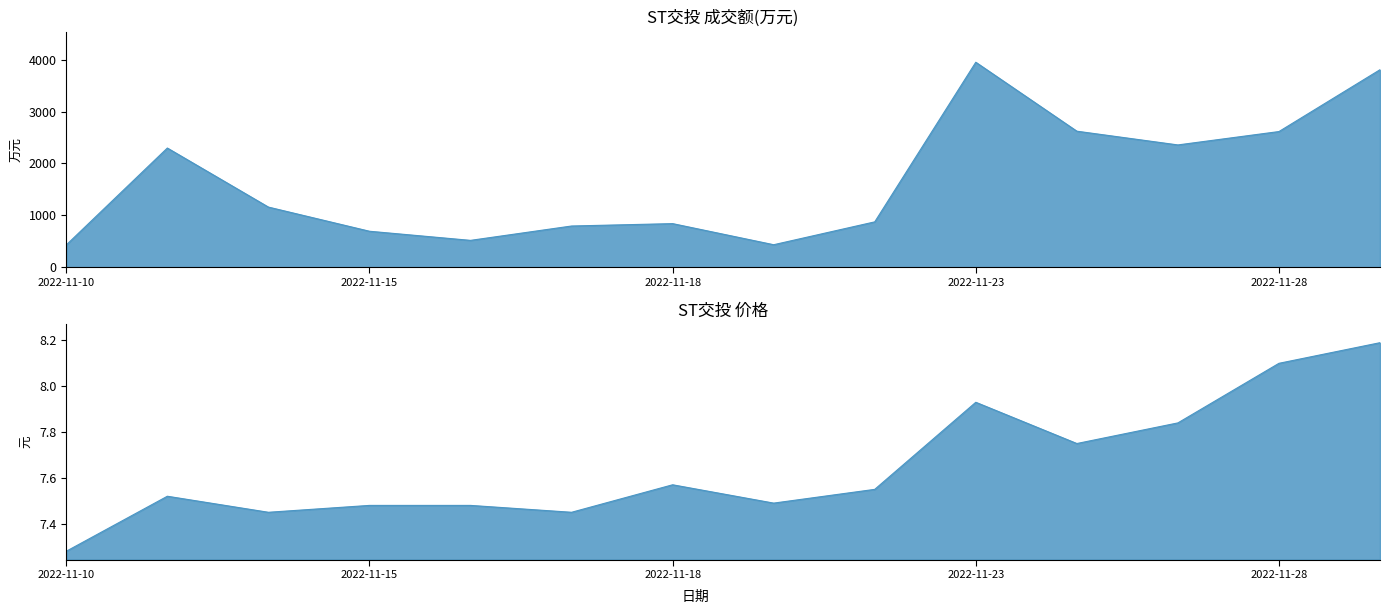

What is the sum of all 价格 values?

107.1